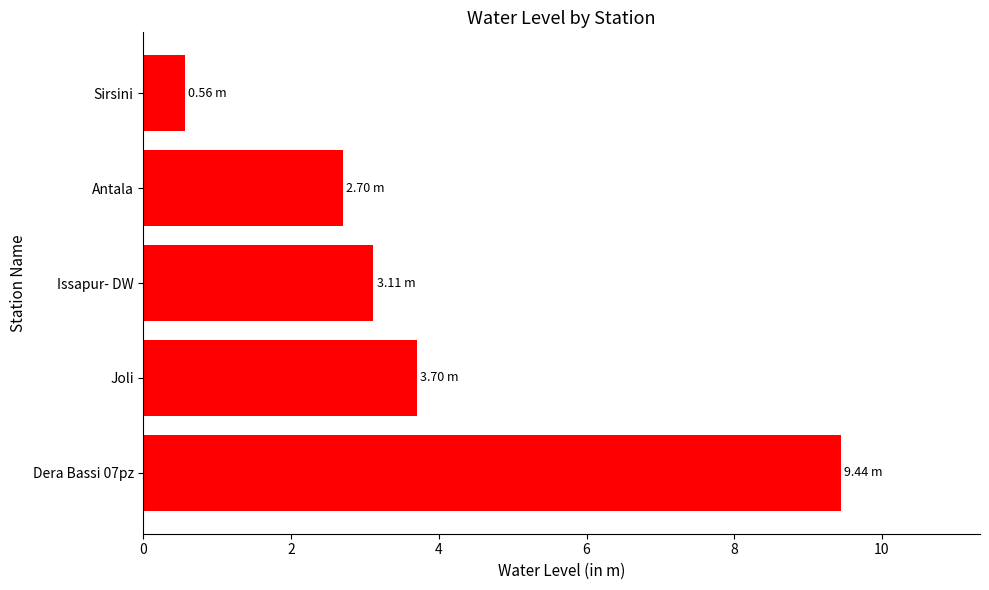

What is the difference between the values at Joli and Sirsini?

3.1